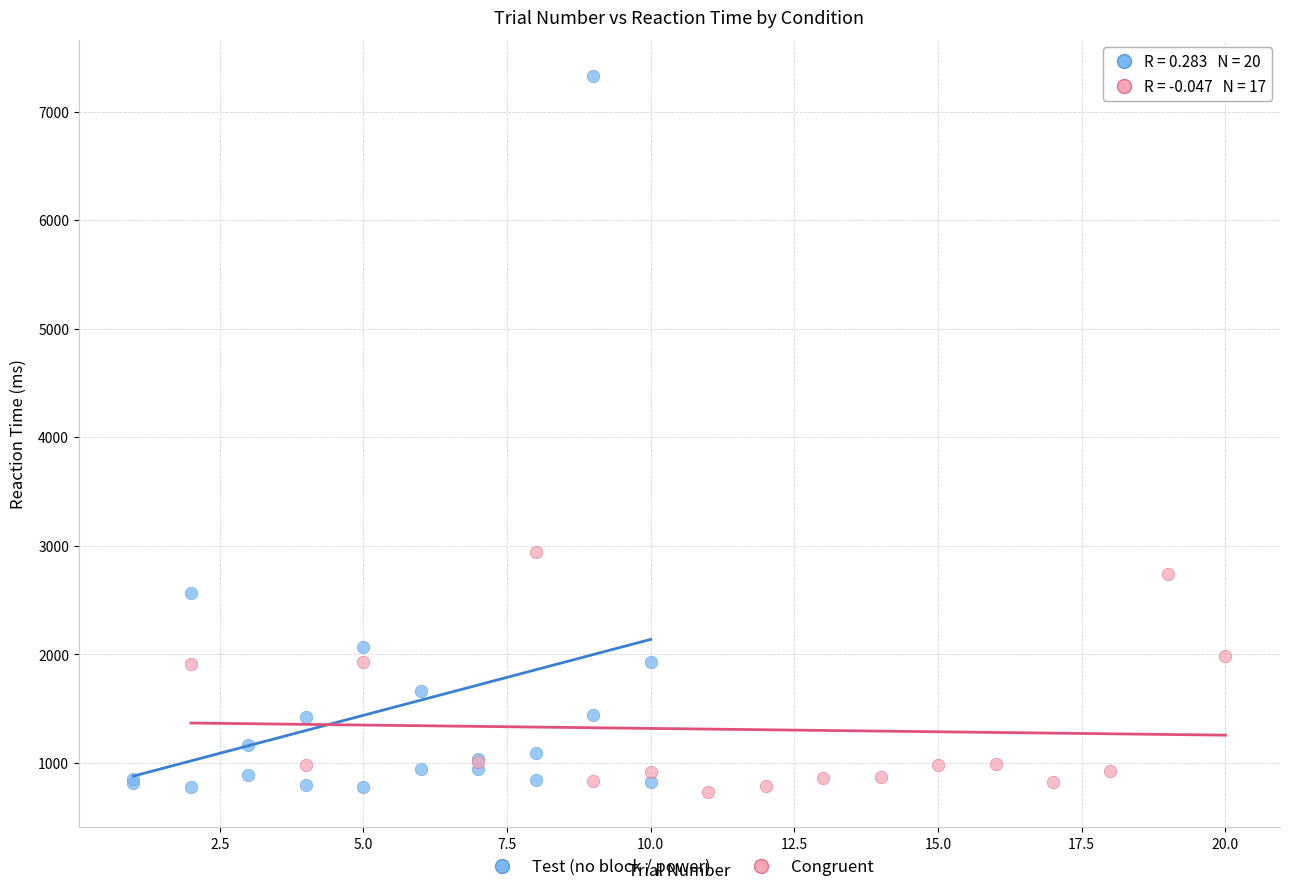

Which series has the widest spread of Y values?

Test (no block / power)